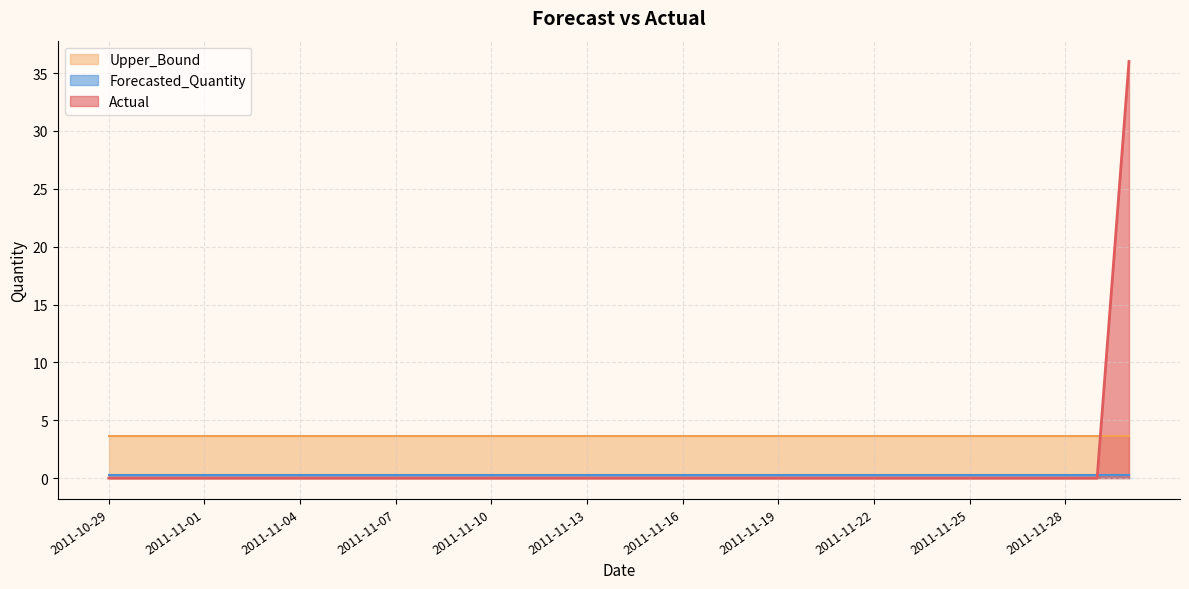

List the series in order of their overall mean, lowest first.

Forecasted_Quantity, Actual, Upper_Bound